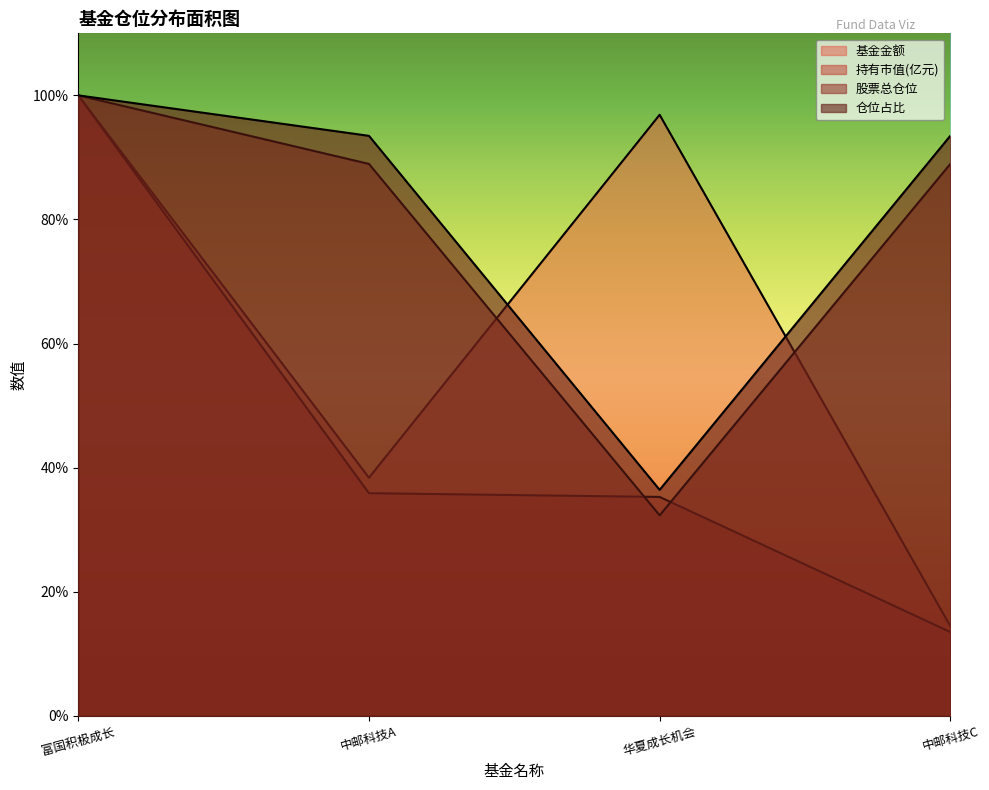

Reading left to right, transcribe all the data shown in this chart.

基金金额: 富国积极成长=100.0	中邮科技A=38.4	华夏成长机会=96.9	中邮科技C=14.4
持有市值(亿元): 富国积极成长=100.0	中邮科技A=35.9	华夏成长机会=35.3	中邮科技C=13.5
股票总仓位: 富国积极成长=100.0	中邮科技A=89.0	华夏成长机会=32.3	中邮科技C=89.0
仓位占比: 富国积极成长=100.0	中邮科技A=93.5	华夏成长机会=36.4	中邮科技C=93.5